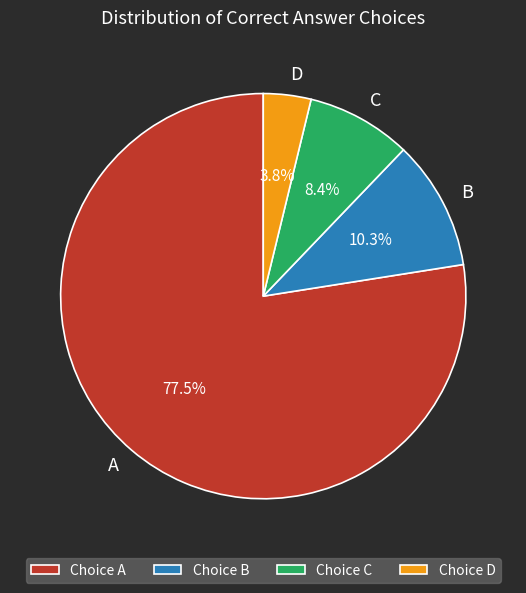

How many segments does this pie chart have?

4